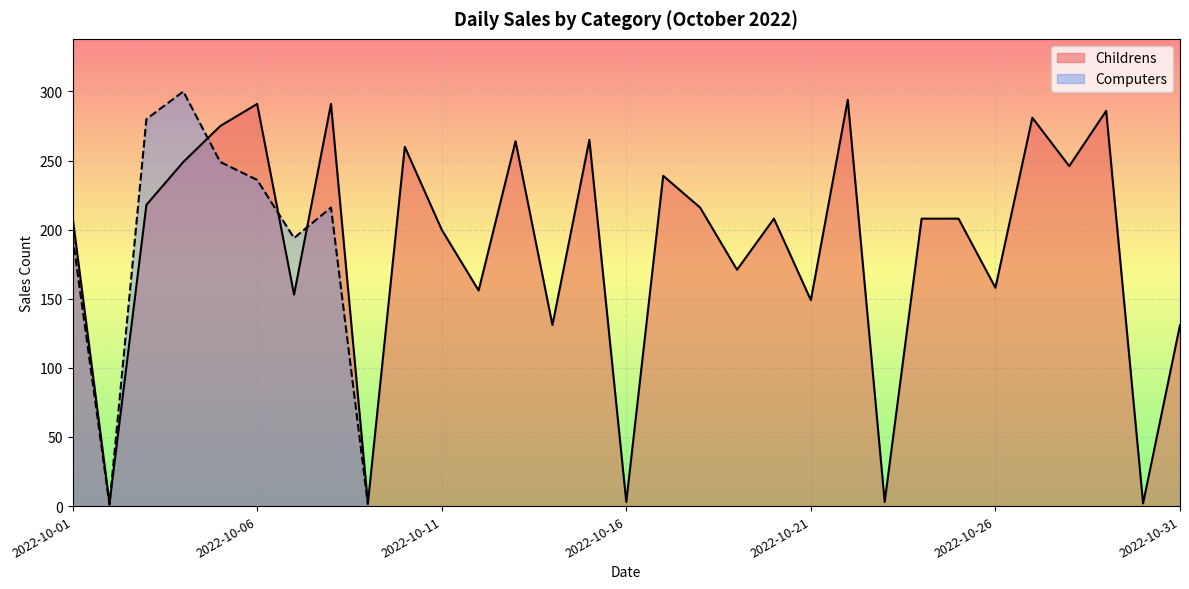

How many data points does each series have?

31